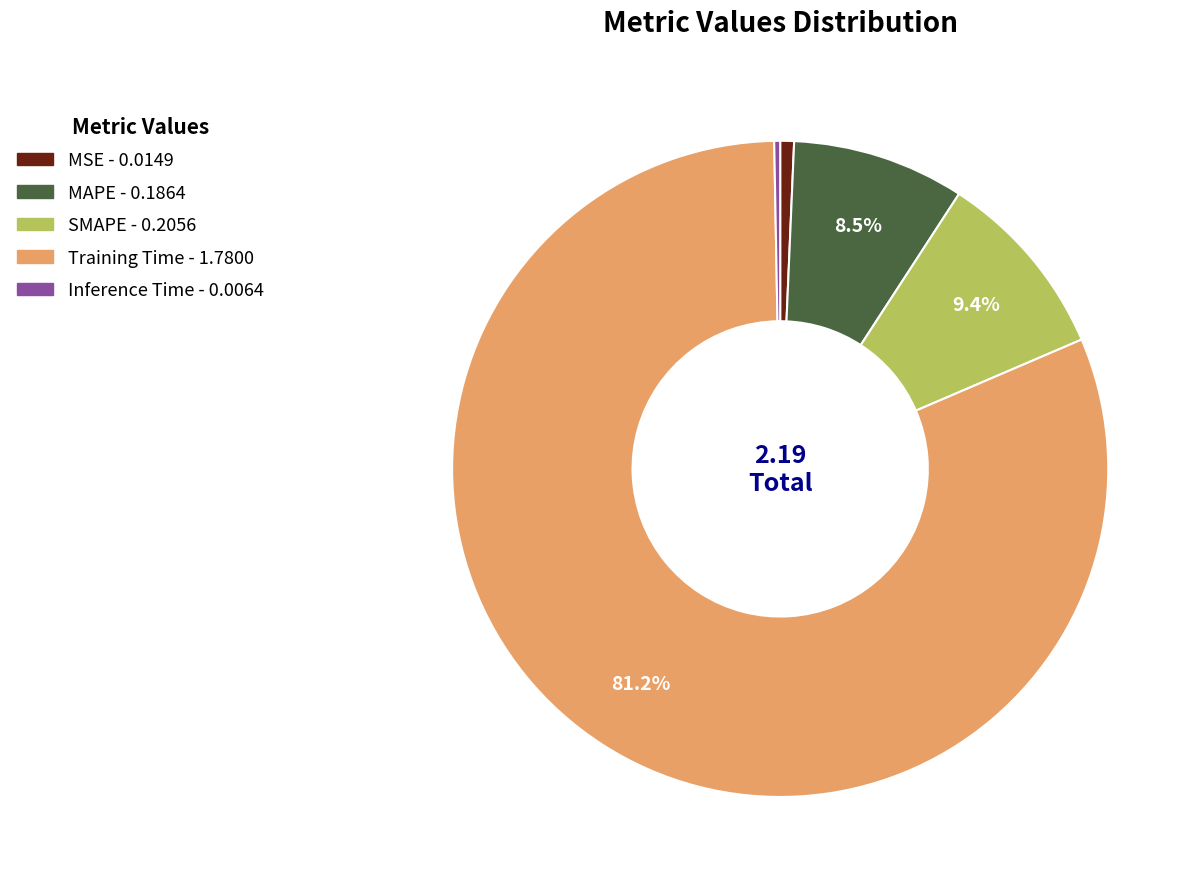

Between Training Time and MSE, which is larger?

Training Time